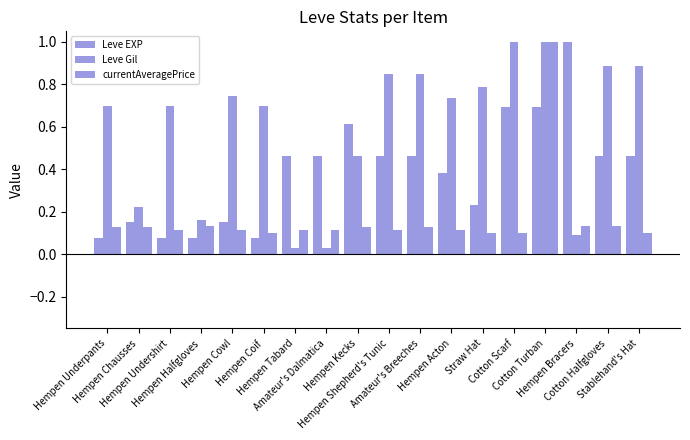

Reading right to left, extract all data points from this chart.

Leve EXP: Stablehand's Hat=0.5	Cotton Halfgloves=0.5	Hempen Bracers=1.0	Cotton Turban=0.7	Cotton Scarf=0.7	Straw Hat=0.2	Hempen Acton=0.4	Amateur's Breeches=0.5	Hempen Shepherd's Tunic=0.5	Hempen Kecks=0.6	Amateur's Dalmatica=0.5	Hempen Tabard=0.5	Hempen Coif=0.1	Hempen Cowl=0.2	Hempen Halfgloves=0.1	Hempen Undershirt=0.1	Hempen Chausses=0.2	Hempen Underpants=0.1
Leve Gil: Stablehand's Hat=0.9	Cotton Halfgloves=0.9	Hempen Bracers=0.1	Cotton Turban=1.0	Cotton Scarf=1.0	Straw Hat=0.8	Hempen Acton=0.7	Amateur's Breeches=0.8	Hempen Shepherd's Tunic=0.8	Hempen Kecks=0.5	Amateur's Dalmatica=0.0	Hempen Tabard=0.0	Hempen Coif=0.7	Hempen Cowl=0.7	Hempen Halfgloves=0.2	Hempen Undershirt=0.7	Hempen Chausses=0.2	Hempen Underpants=0.7
currentAveragePrice: Stablehand's Hat=0.1	Cotton Halfgloves=0.1	Hempen Bracers=0.1	Cotton Turban=1.0	Cotton Scarf=0.1	Straw Hat=0.1	Hempen Acton=0.1	Amateur's Breeches=0.1	Hempen Shepherd's Tunic=0.1	Hempen Kecks=0.1	Amateur's Dalmatica=0.1	Hempen Tabard=0.1	Hempen Coif=0.1	Hempen Cowl=0.1	Hempen Halfgloves=0.1	Hempen Undershirt=0.1	Hempen Chausses=0.1	Hempen Underpants=0.1